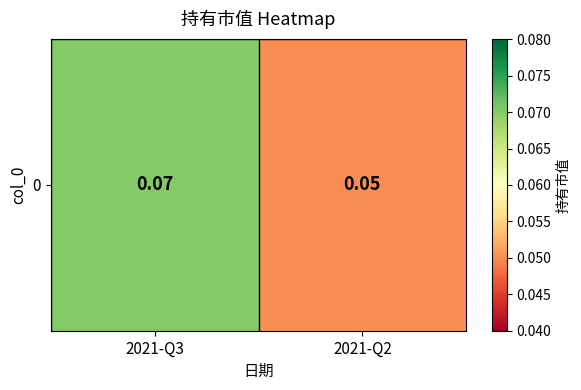

At which label is the value closest to 0?

2021-Q2